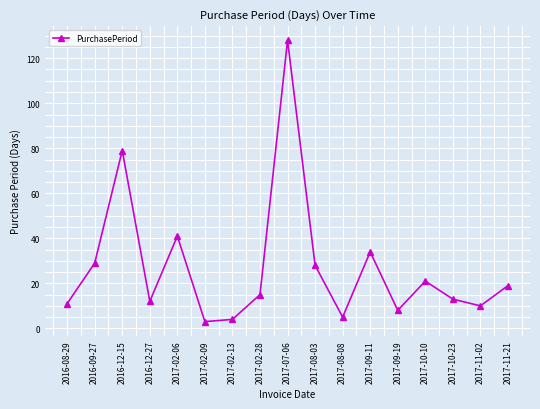

Does the chart have visible grid lines?

Yes